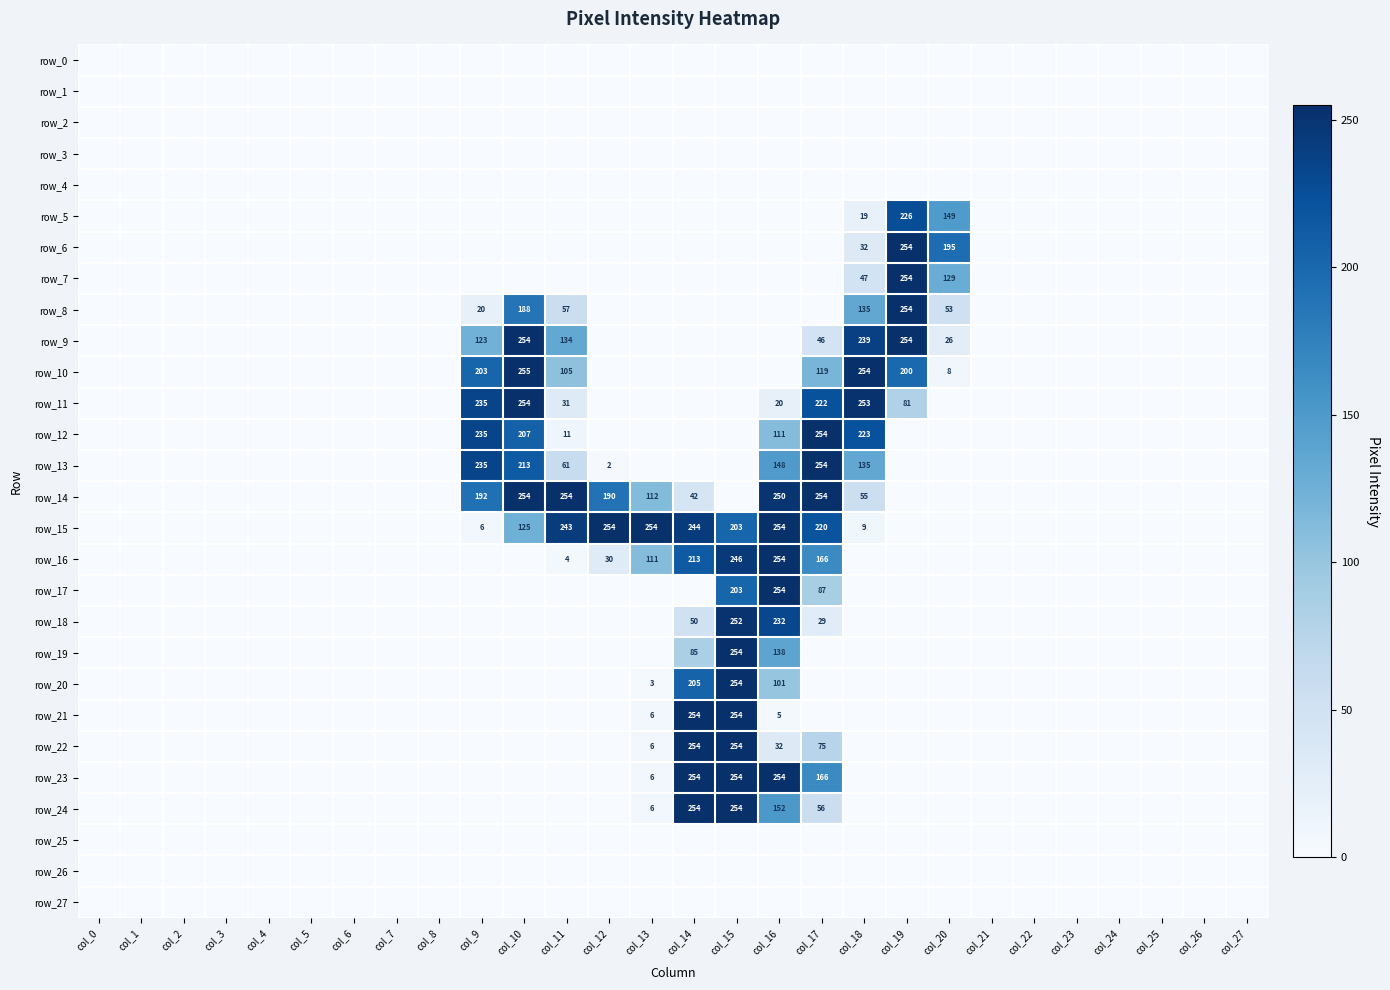

The row_16 series shows 155 at col_6. True or false?

False